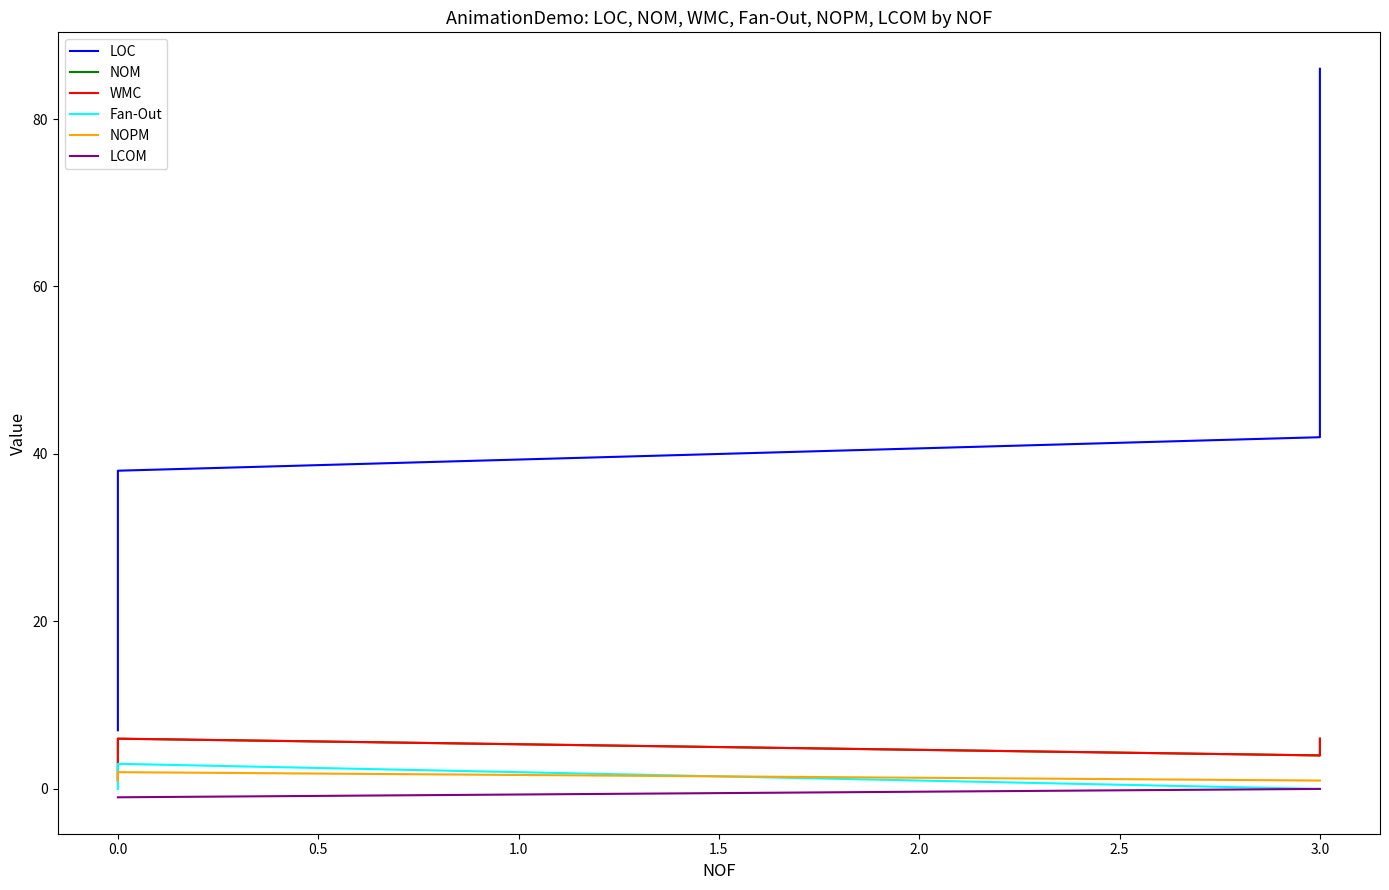

What is the value of the Fan-Out point at the 7th from the left?

3